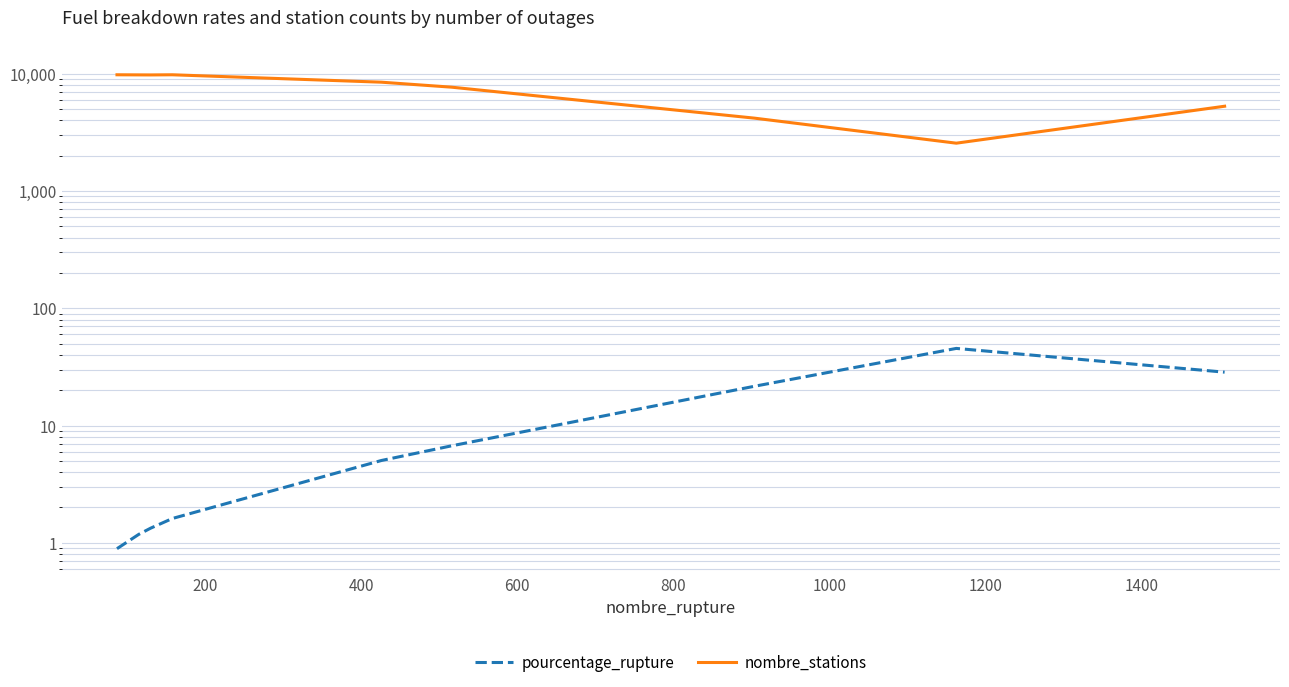

Count the number of data series in this chart.

2